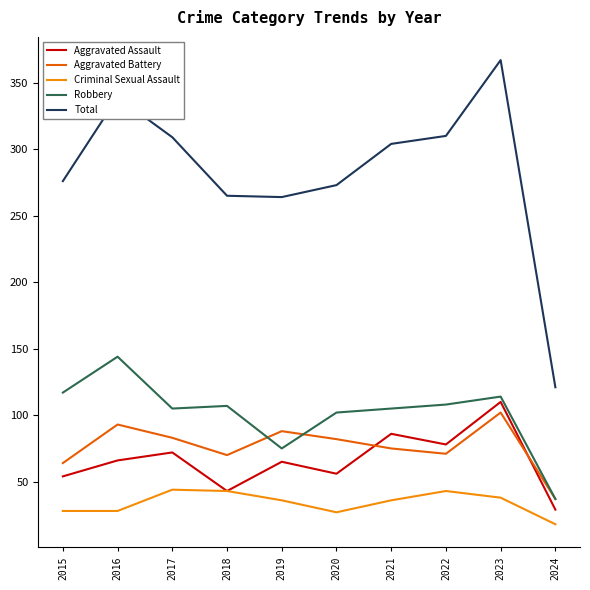

True or false: Aggravated Battery and Aggravated Assault intersect in this chart.

True